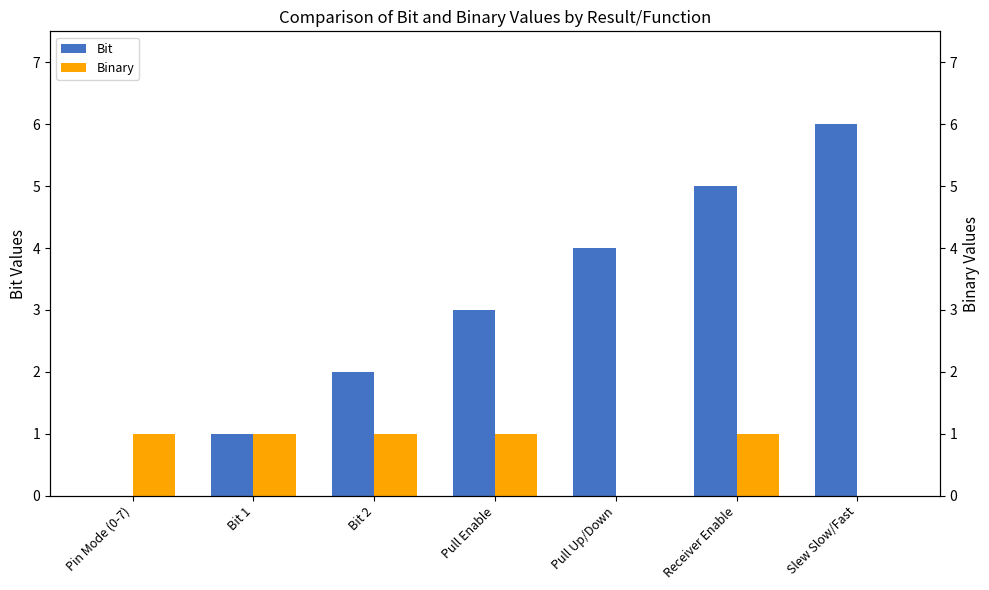

Rank the series at Bit 2 from lowest to highest value.

Binary, Bit